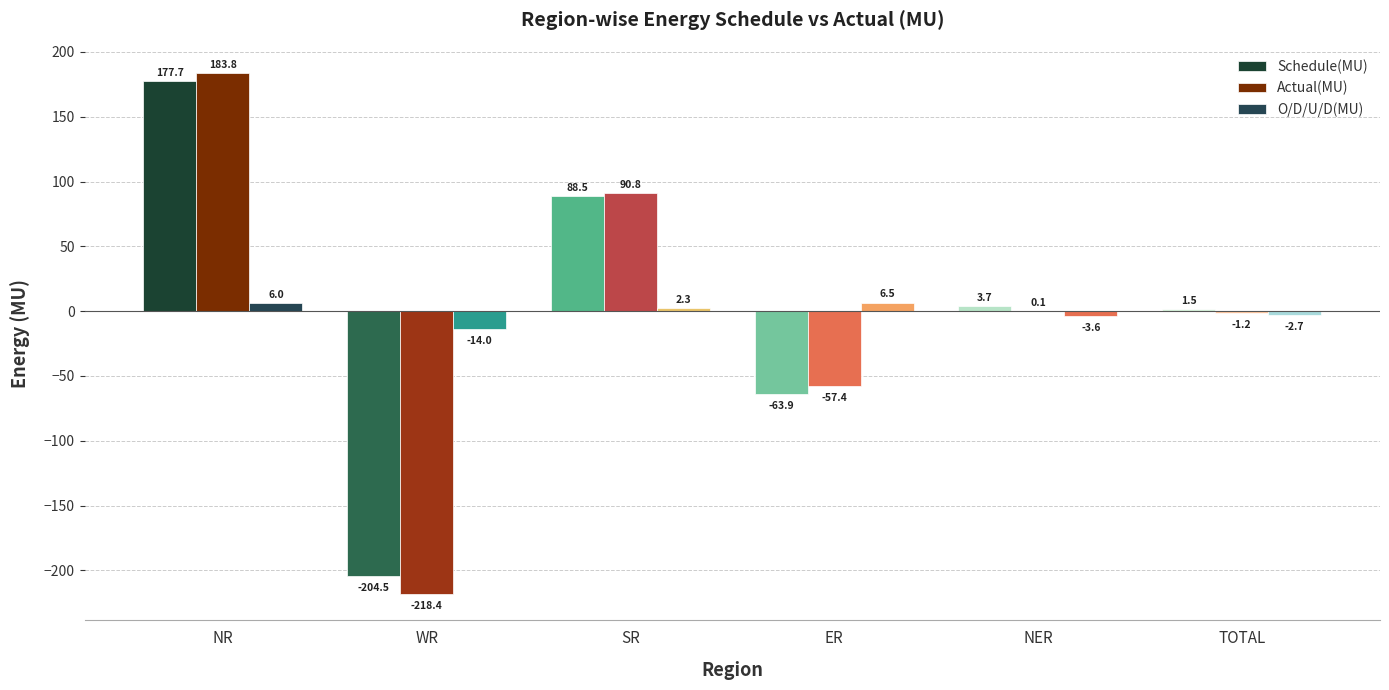

True or false: Schedule(MU) has a value of 233.6 at NR.

False